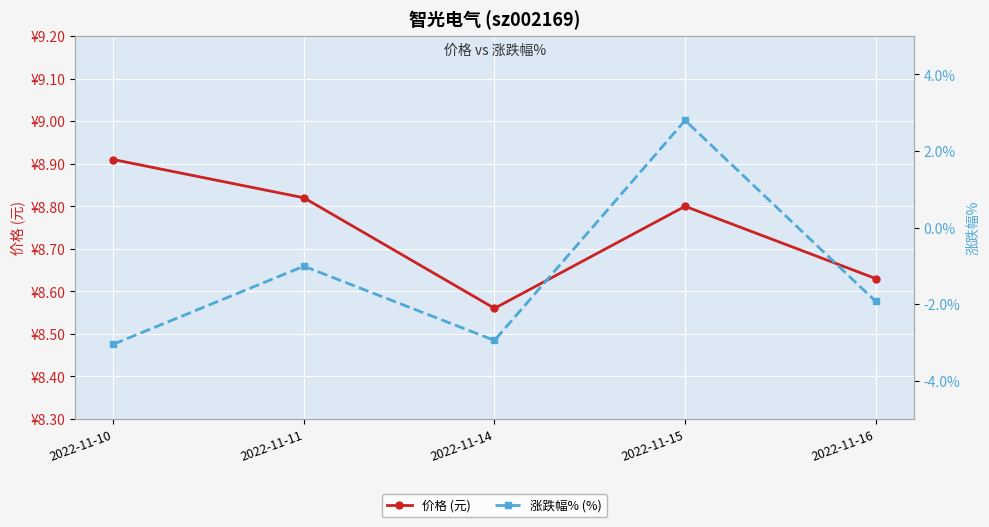

The 涨跌幅% (%) series shows 2.8 at 2022-11-15. True or false?

True